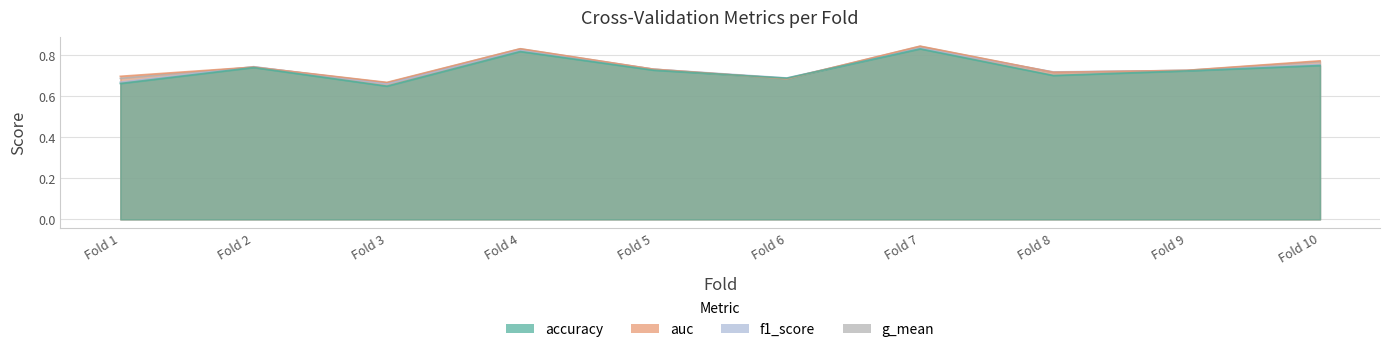

List the series in order of their peak value, lowest first.

accuracy, f1_score, g_mean, auc